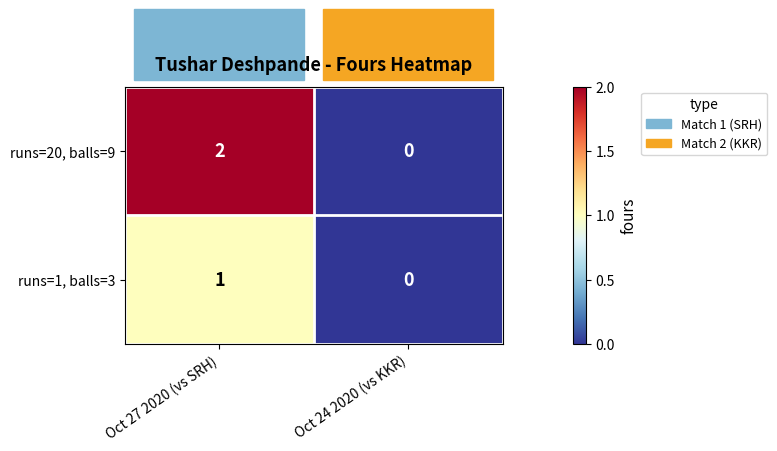

How many values in runs=20, balls=9 are above zero?

1